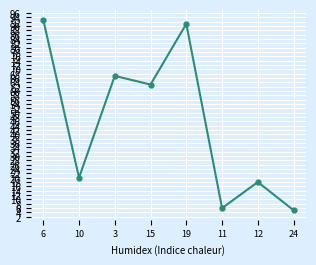

Where is the data nearest to the value 49?

15